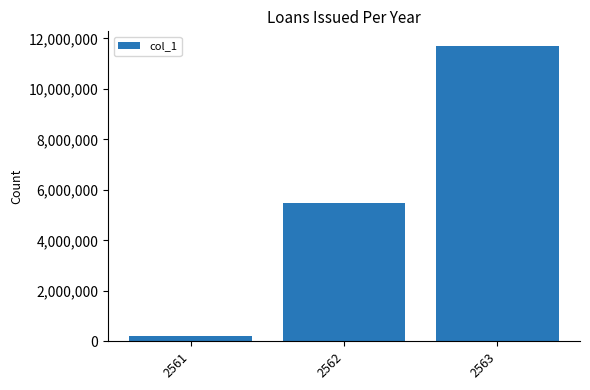

How many data points are less than 5473212?

1